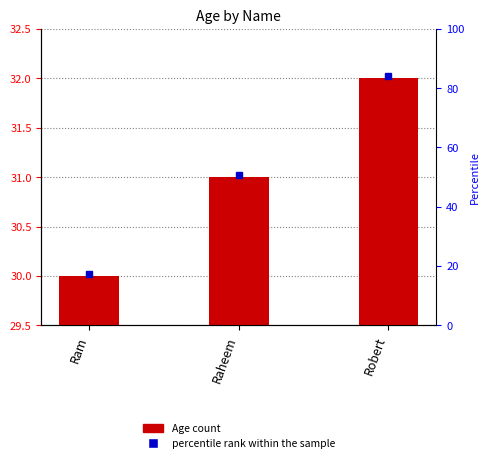

Does the chart contain any negative values?

No